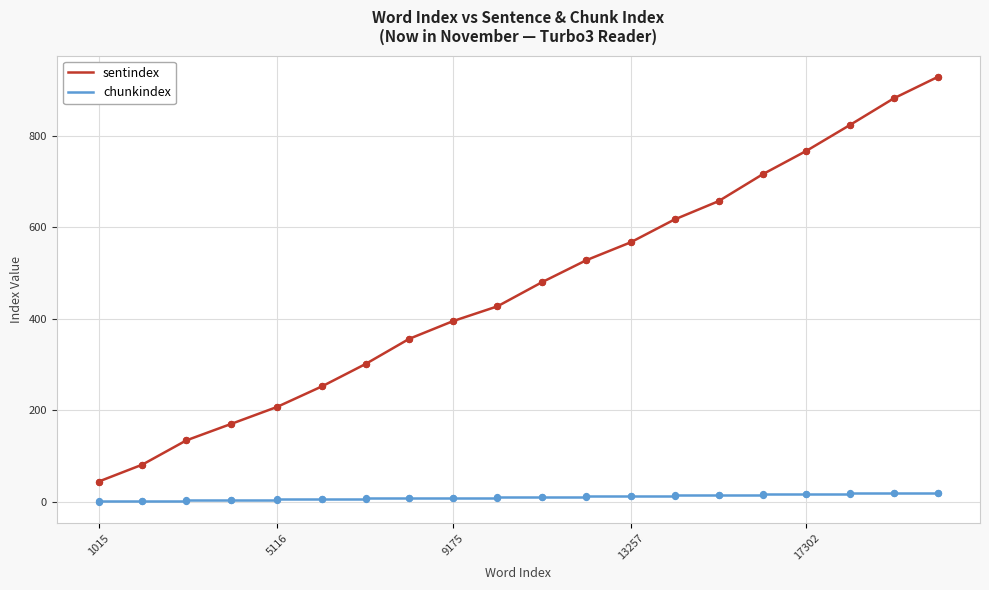

What are all the series names shown in the legend?

sentindex, chunkindex